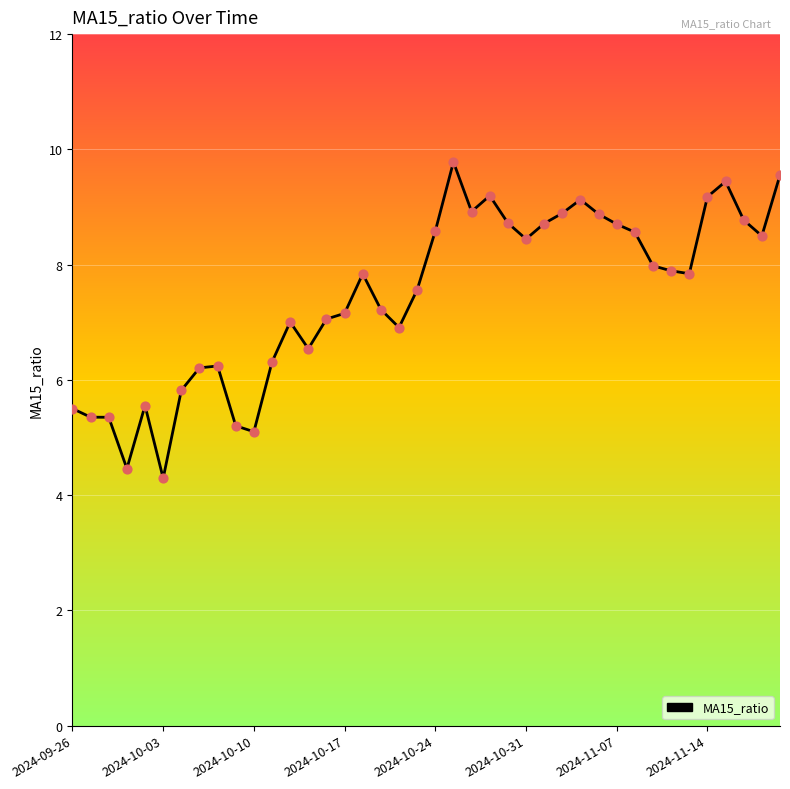

What is the difference between the maximum and minimum values?

5.5